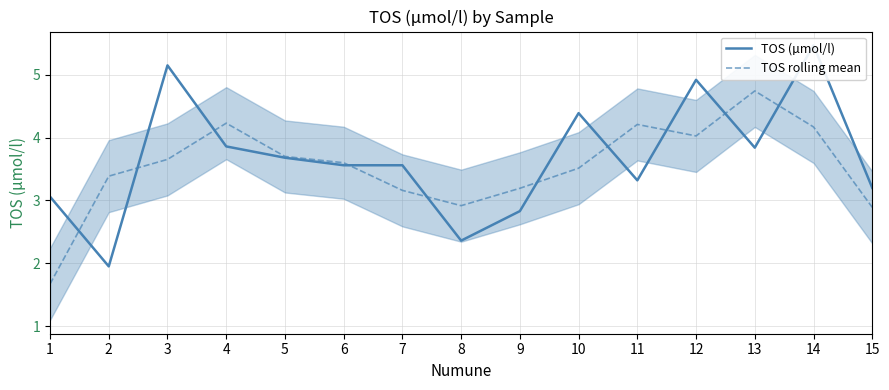

Does the chart have visible grid lines?

Yes